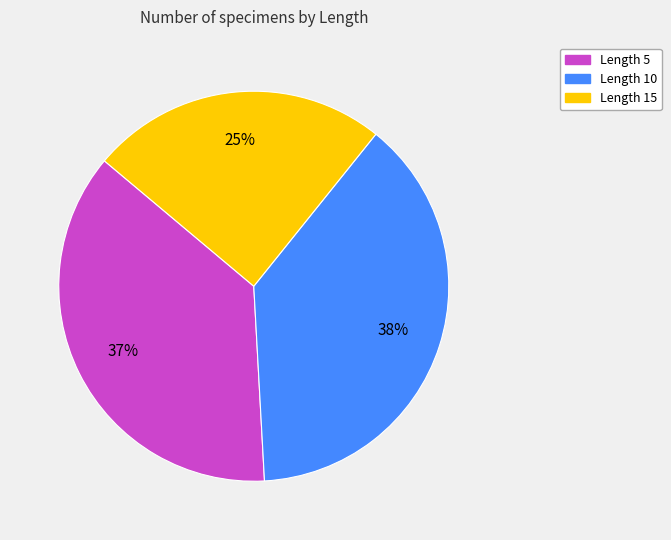

Which slice is the largest?

Length 10